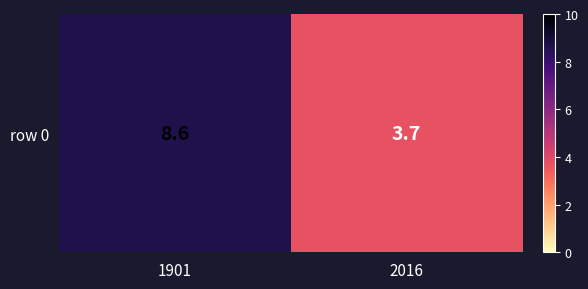

At which label does the data first exceed 8?

1901